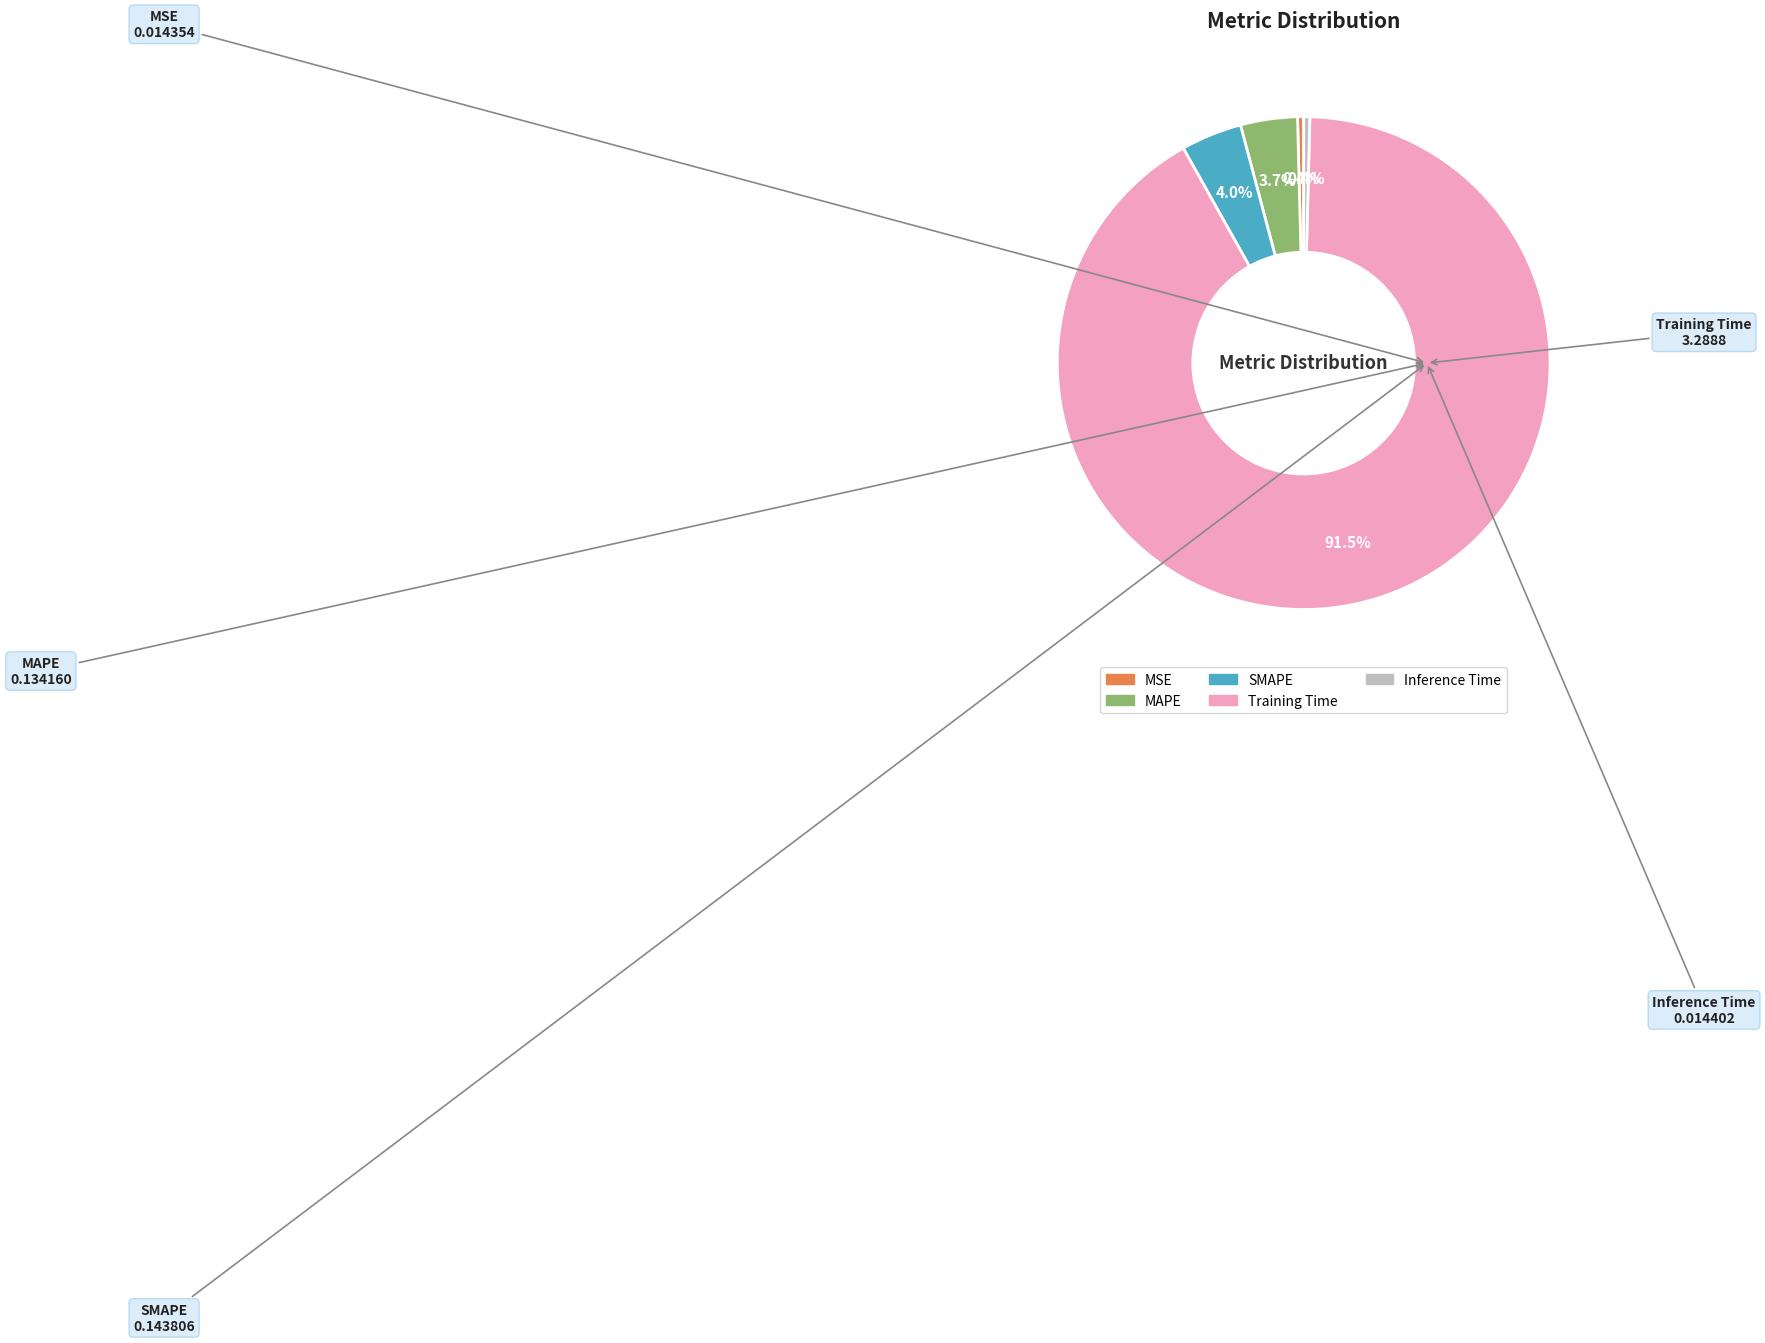

To the nearest percent, what percentage of the pie is SMAPE?

4%